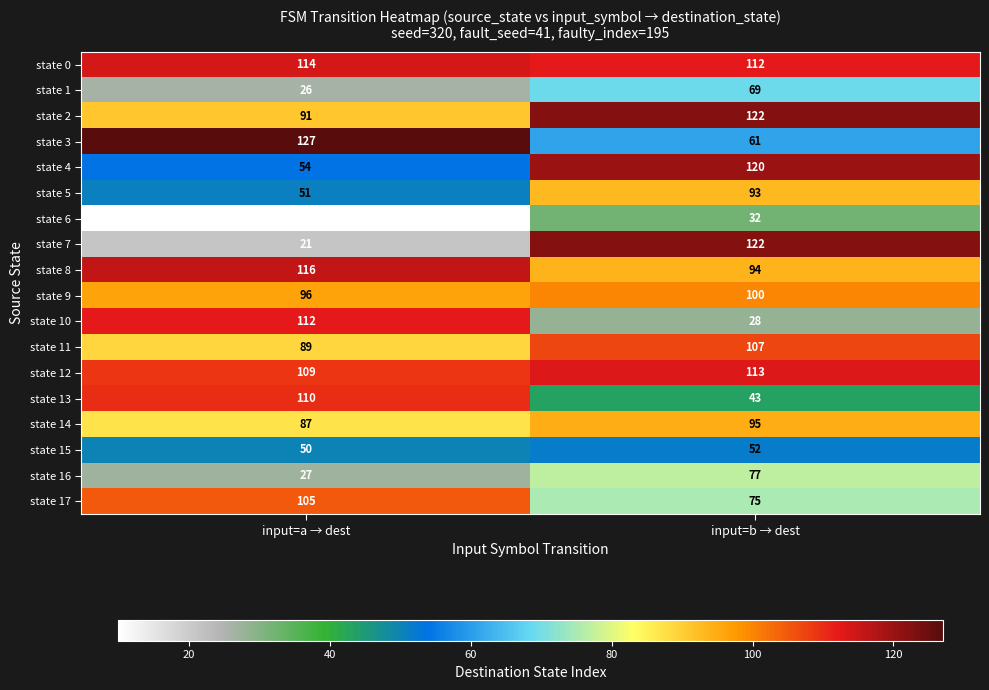

Which series has the largest total across all categories?

state 0